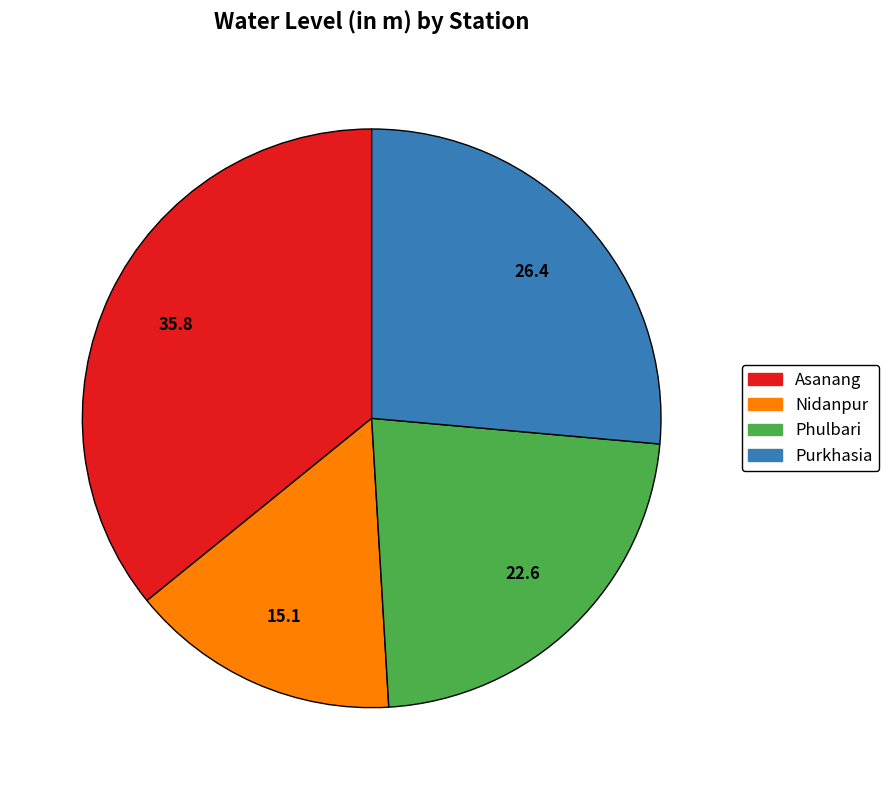

Which category has the smallest portion of the pie?

Nidanpur